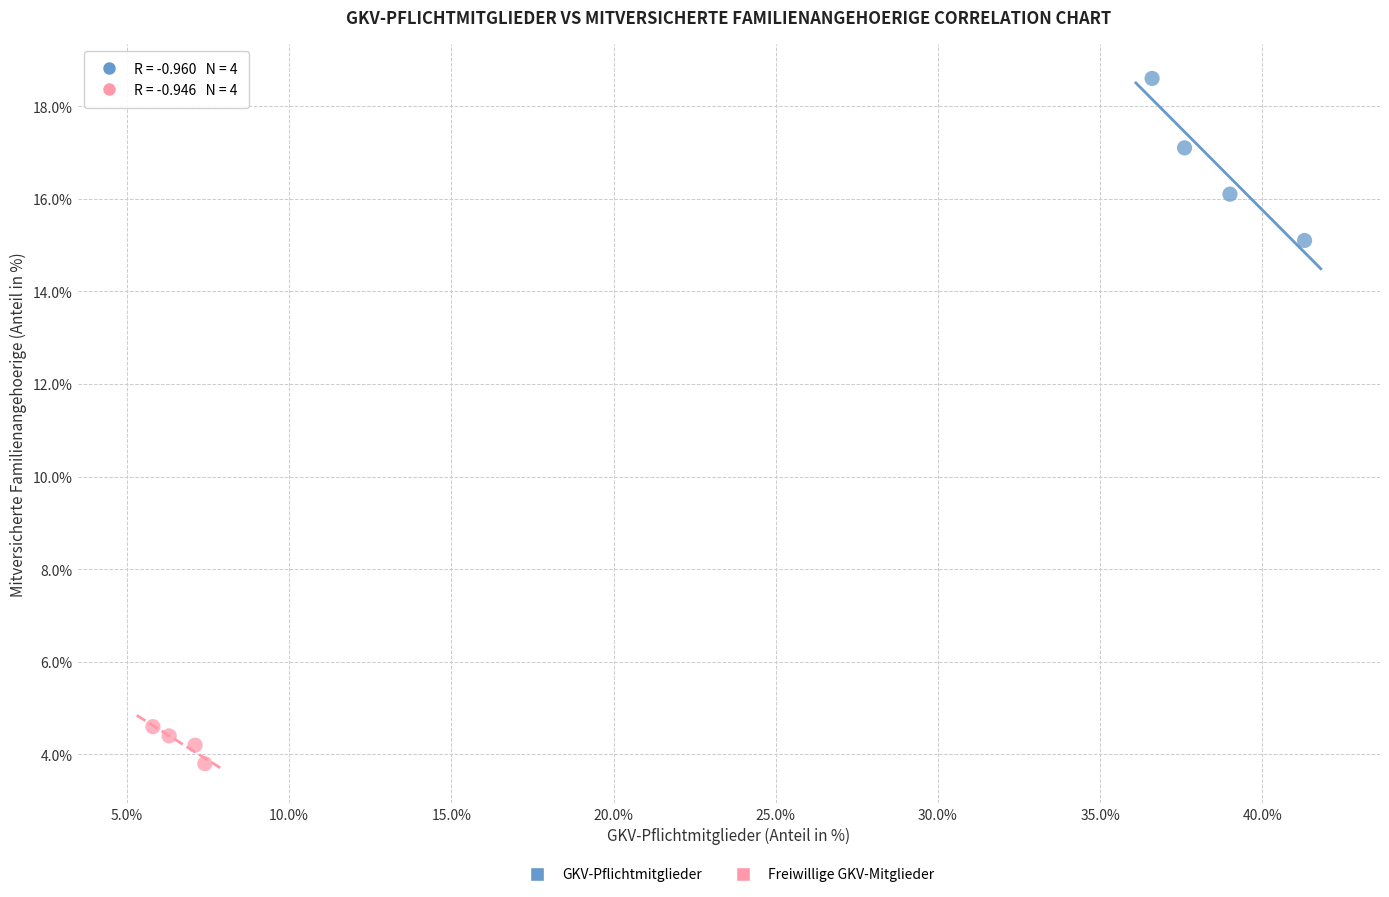

Which series reaches the maximum Y coordinate?

GKV-Pflichtmitglieder